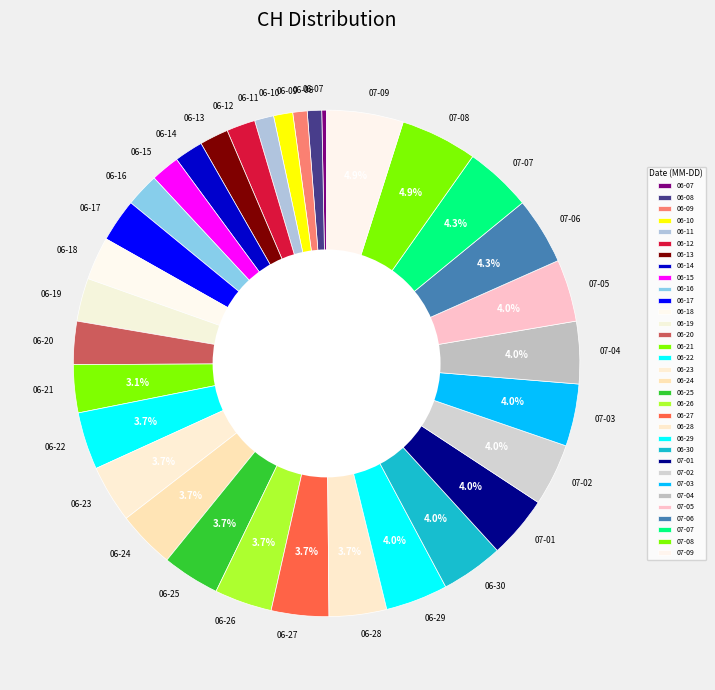

Which category has the smallest portion of the pie?

06-07